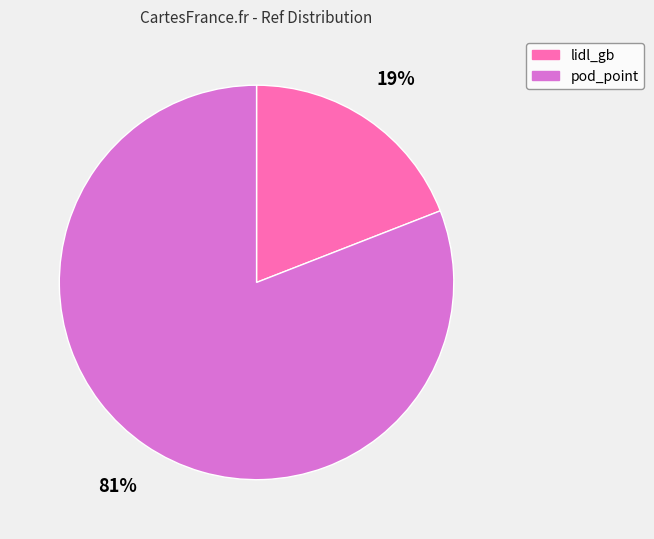

Combined, do lidl_gb and pod_point account for over 50%?

Yes